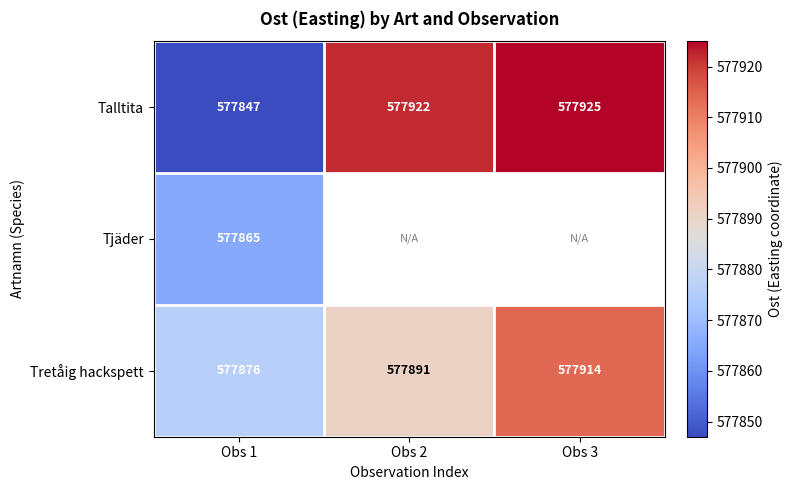

Is it true that Tretåig hackspett equals 395959.4 at Obs 3?

False